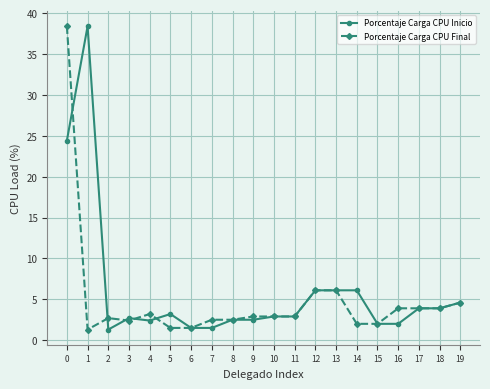

What is the highest value of the Porcentaje Carga CPU Inicio series?

38.4